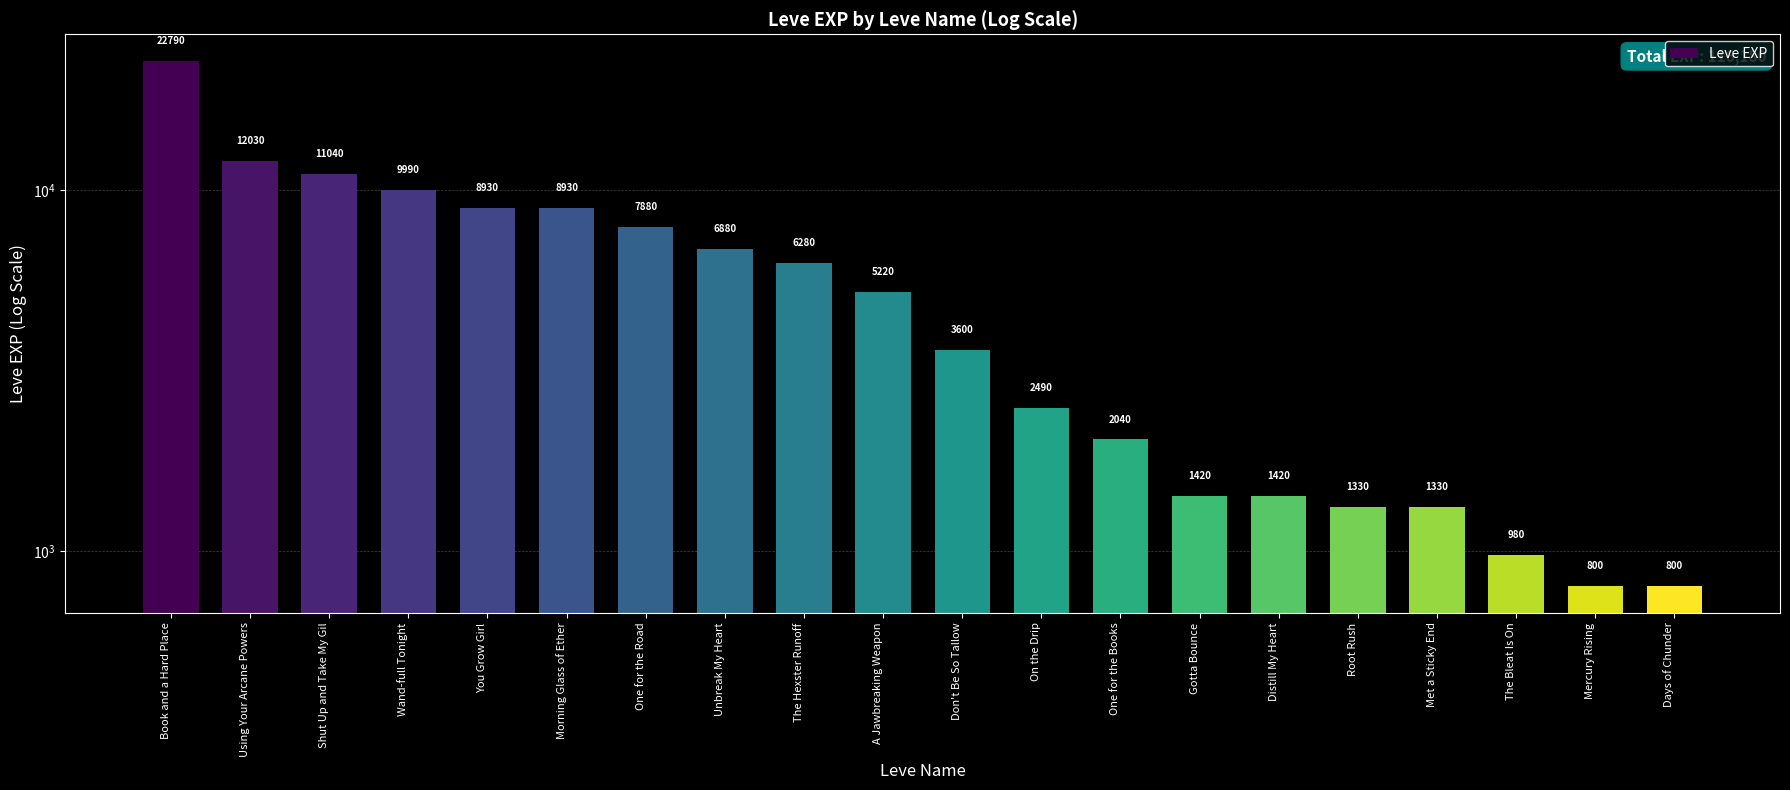

Reading left to right, list all the values displayed in this chart.

22790	12030	11040	9990	8930	8930	7880	6880	6280	5220	3600	2490	2040	1420	1420	1330	1330	980	800	800